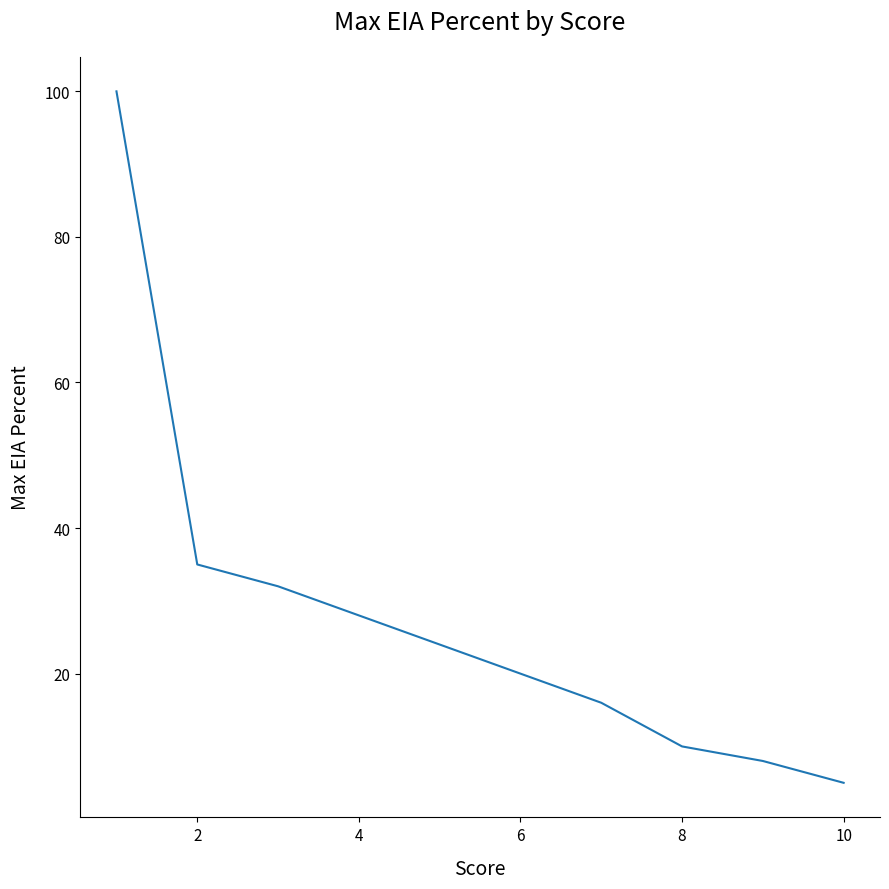

What is the maximum value shown in the chart?

100